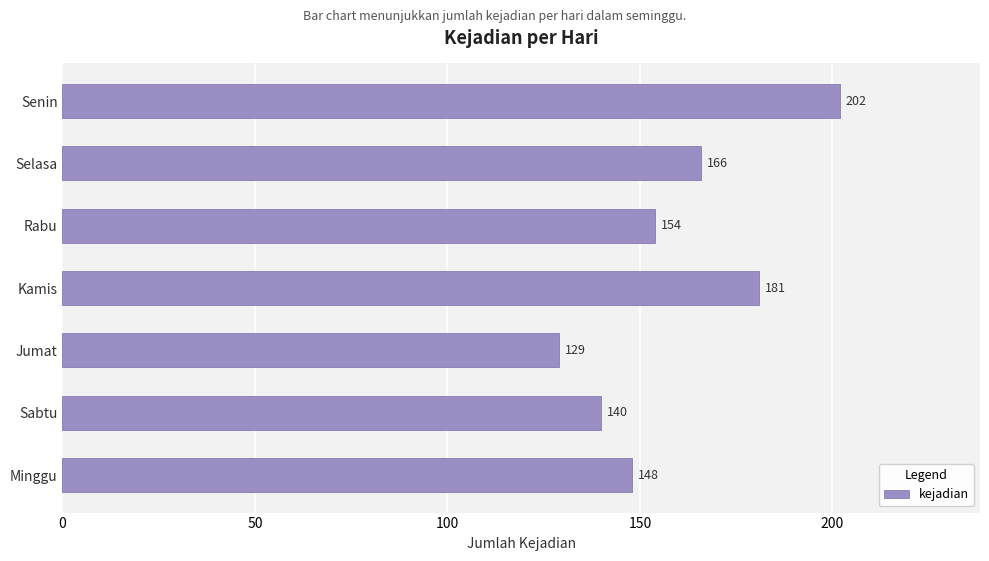

What is the value of the 1st bar from the top?

202